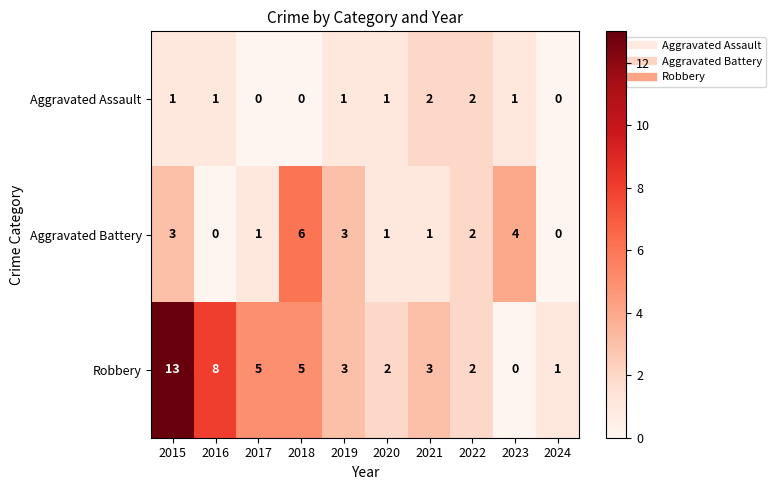

At which label does Robbery reach its minimum?

2023